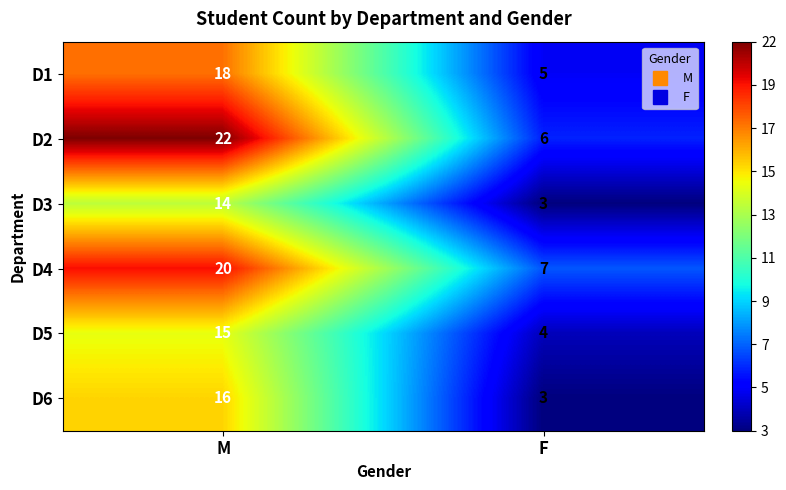

Which series has the largest total across all categories?

D2